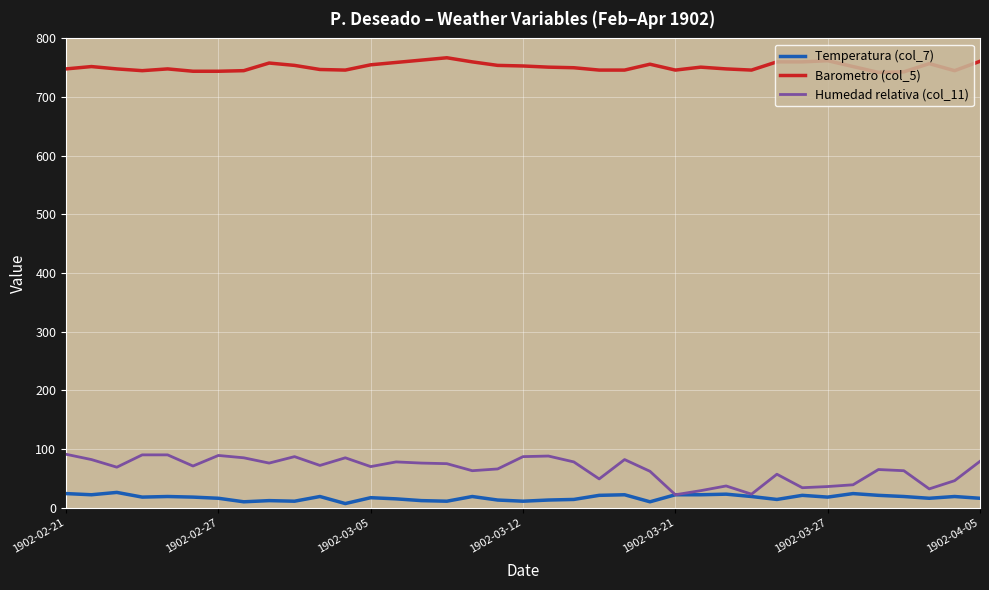

How many lines are shown in the chart?

3